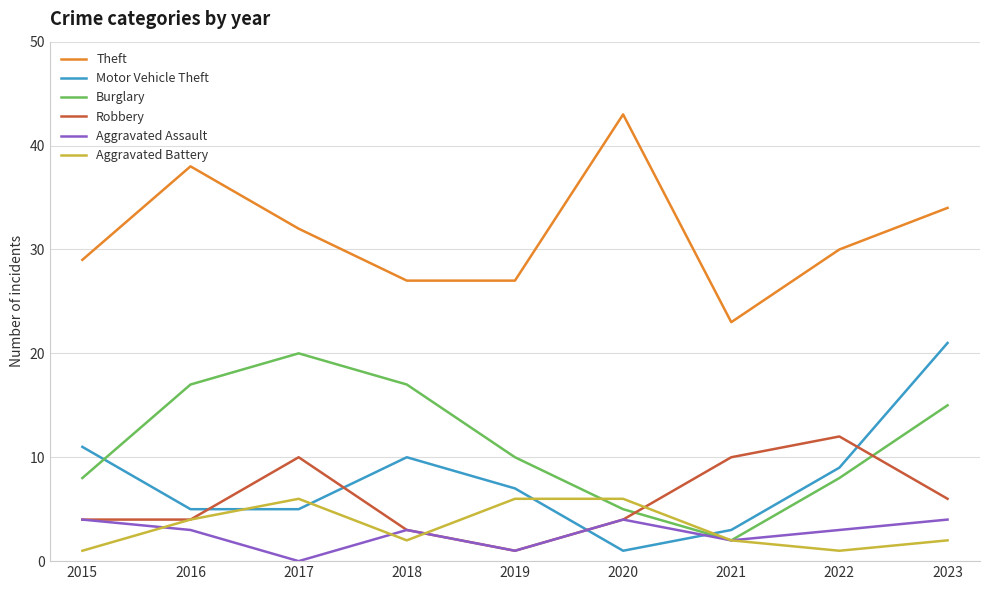

The value of Burglary at 2022 is 8. True or false?

True